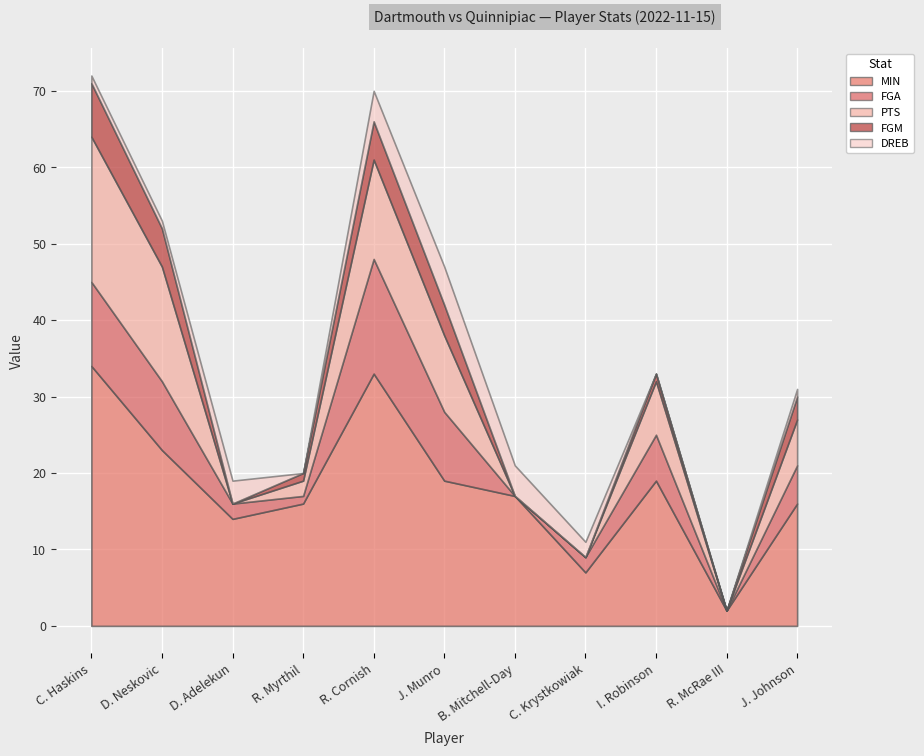

Between D. Neskovic and J. Johnson, which is larger?

D. Neskovic